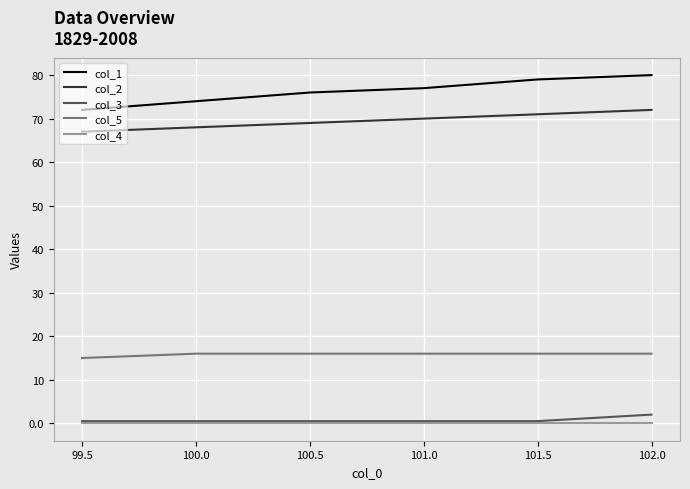

Rank the series by their maximum value, from lowest to highest.

col_4, col_3, col_5, col_2, col_1